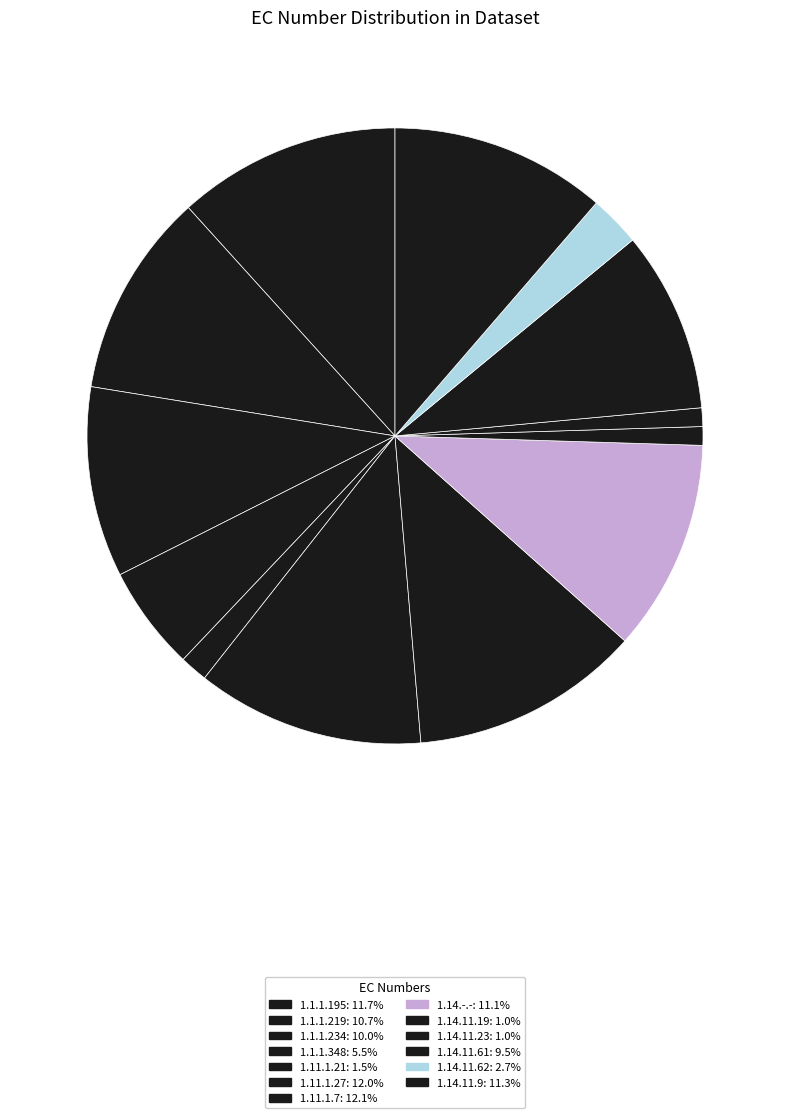

What percentage is the 1.14.-.- slice, to the nearest percent?

11%